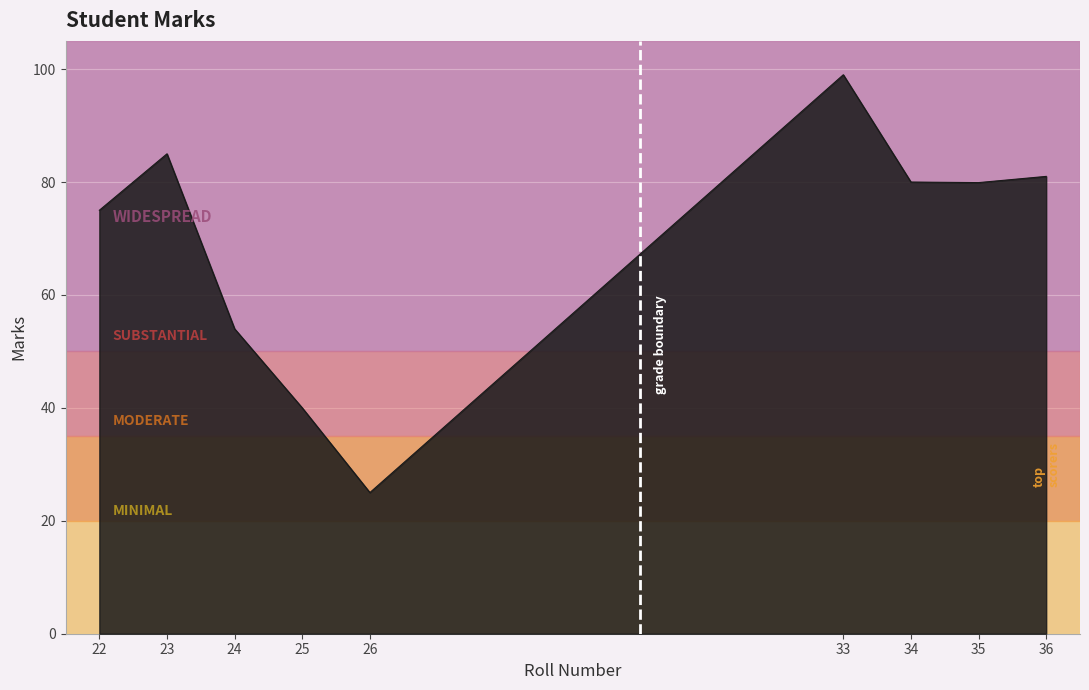

What is the sum of the values at 24 and 33?

153.0